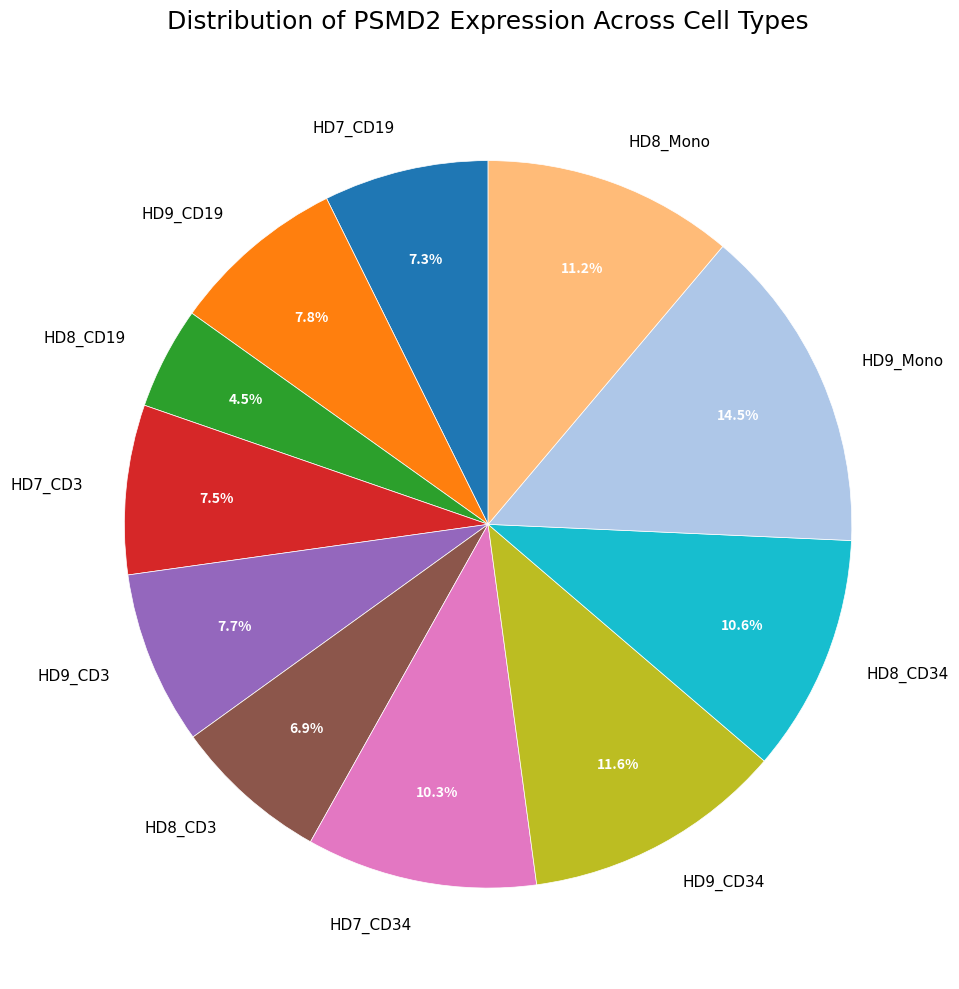

True or false: HD8_CD34 accounts for 5% of the total.

False